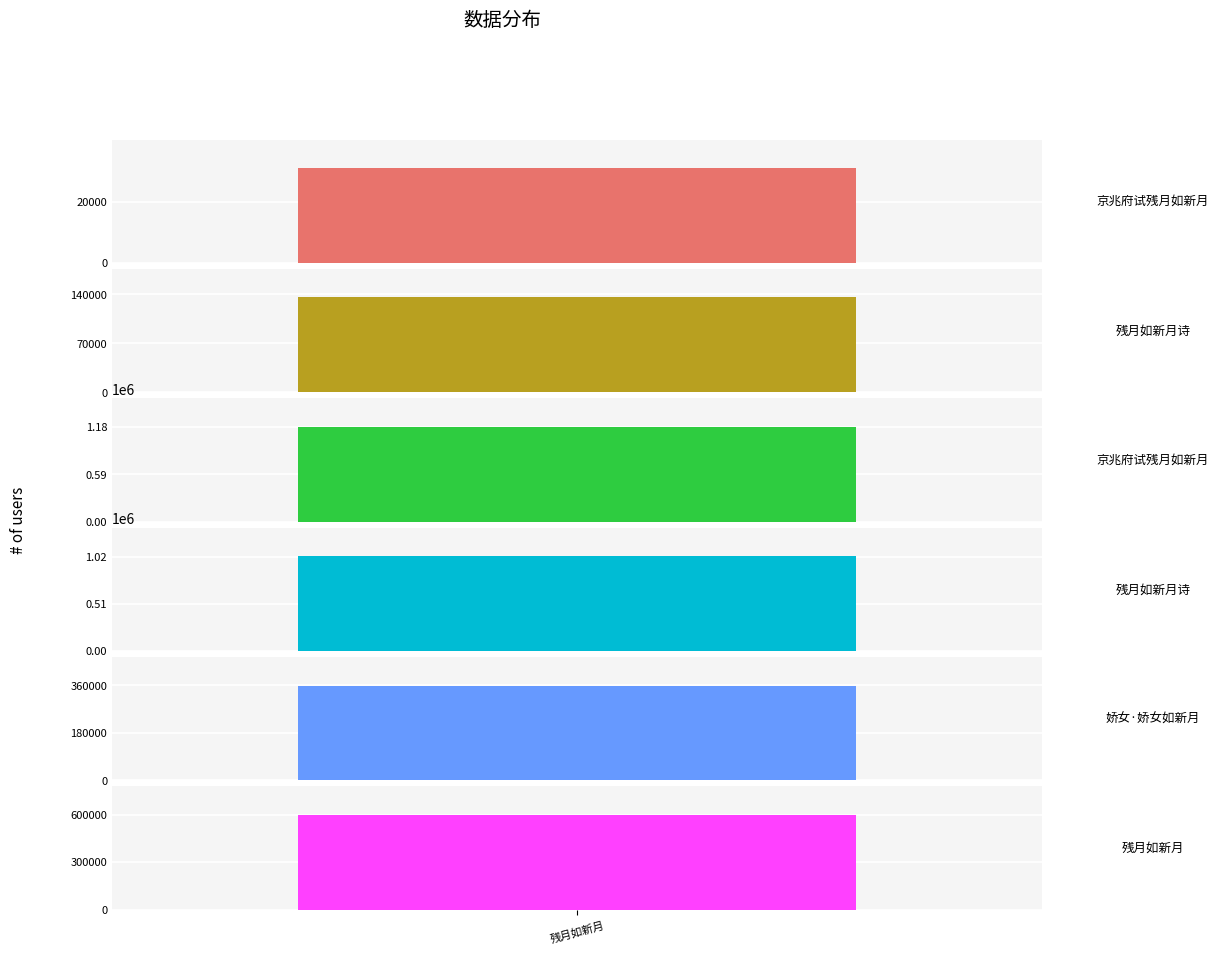

Reading left to right, transcribe all the data shown in this chart.

30893	135326	1181421	1027960	359760	598469